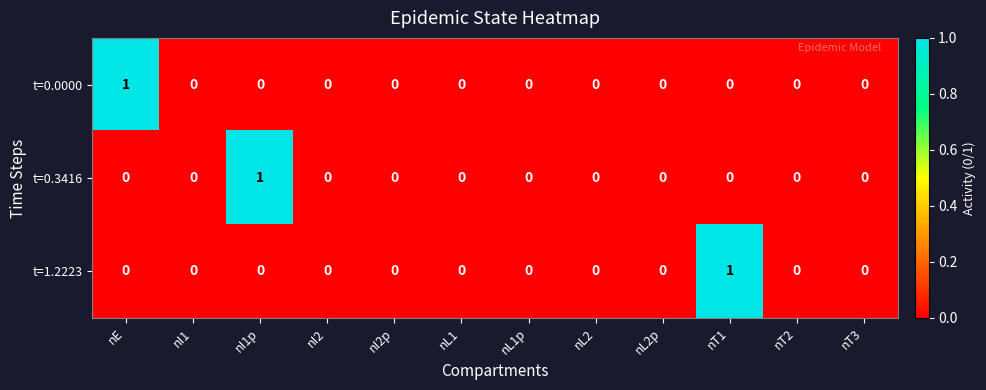

Is it true that t=0.0000 equals 1 at nI2p?

False